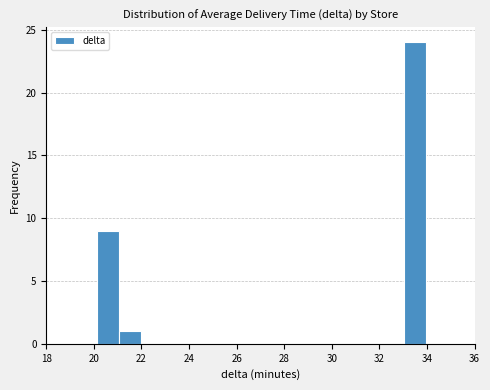

Reading left to right, transcribe this chart: for each bar, give the range it covers on the x-axis and its height. Neither the bar edges nor the heights are printed on the chart, so give them approximately, as read against the axes.

20.2 to 21.0: 9
21.0 to 22.0: 1
22.0 to 22.8: 0
22.8 to 23.8: 0
23.8 to 24.8: 0
24.8 to 25.6: 0
25.6 to 26.6: 0
26.6 to 27.6: 0
27.6 to 28.4: 0
28.4 to 29.4: 0
29.4 to 30.2: 0
30.2 to 31.2: 0
31.2 to 32.2: 0
32.2 to 33.0: 0
33.0 to 34.0: 24